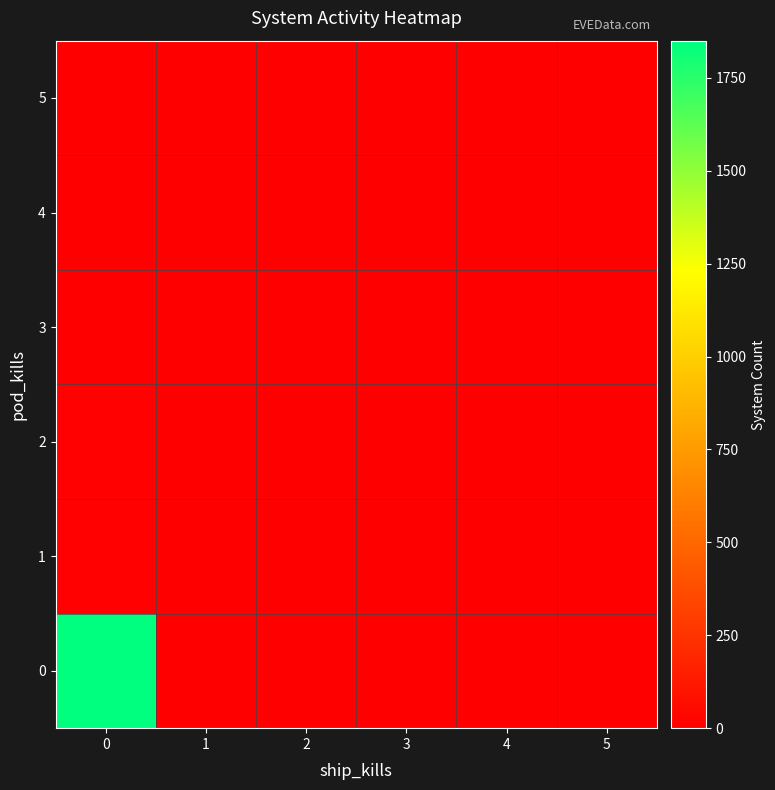

Rank the series at 2 from lowest to highest value.

3, 4, 5, 2, 0, 1